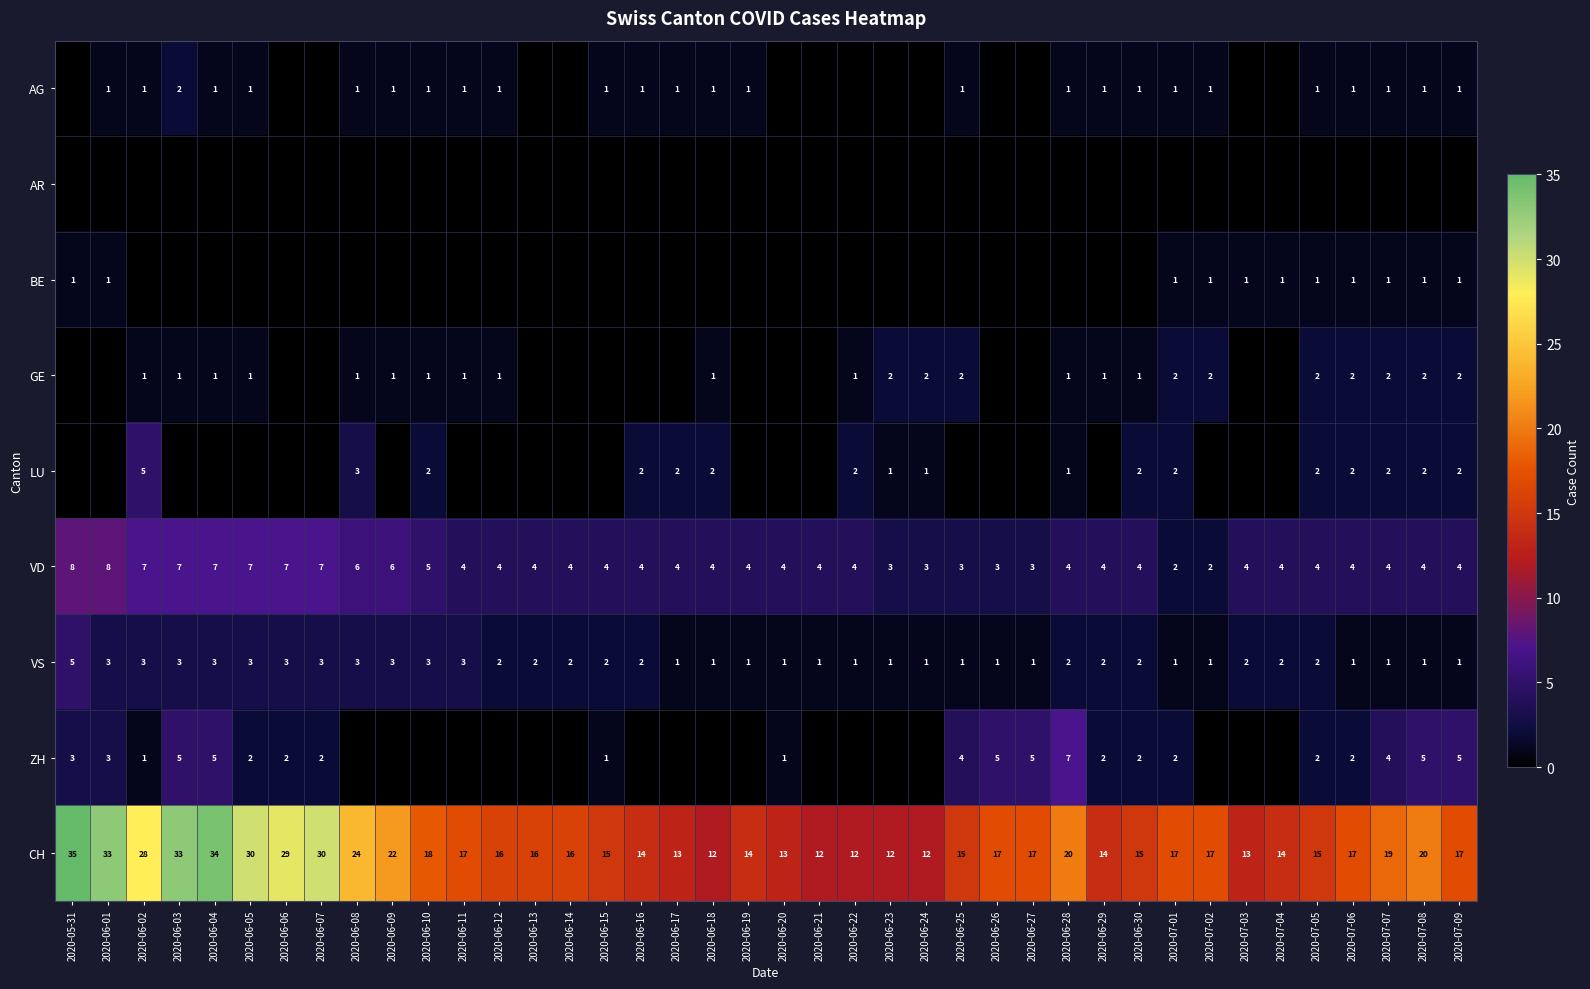

True or false: LU has a value of 2 at 2020-07-05.

True